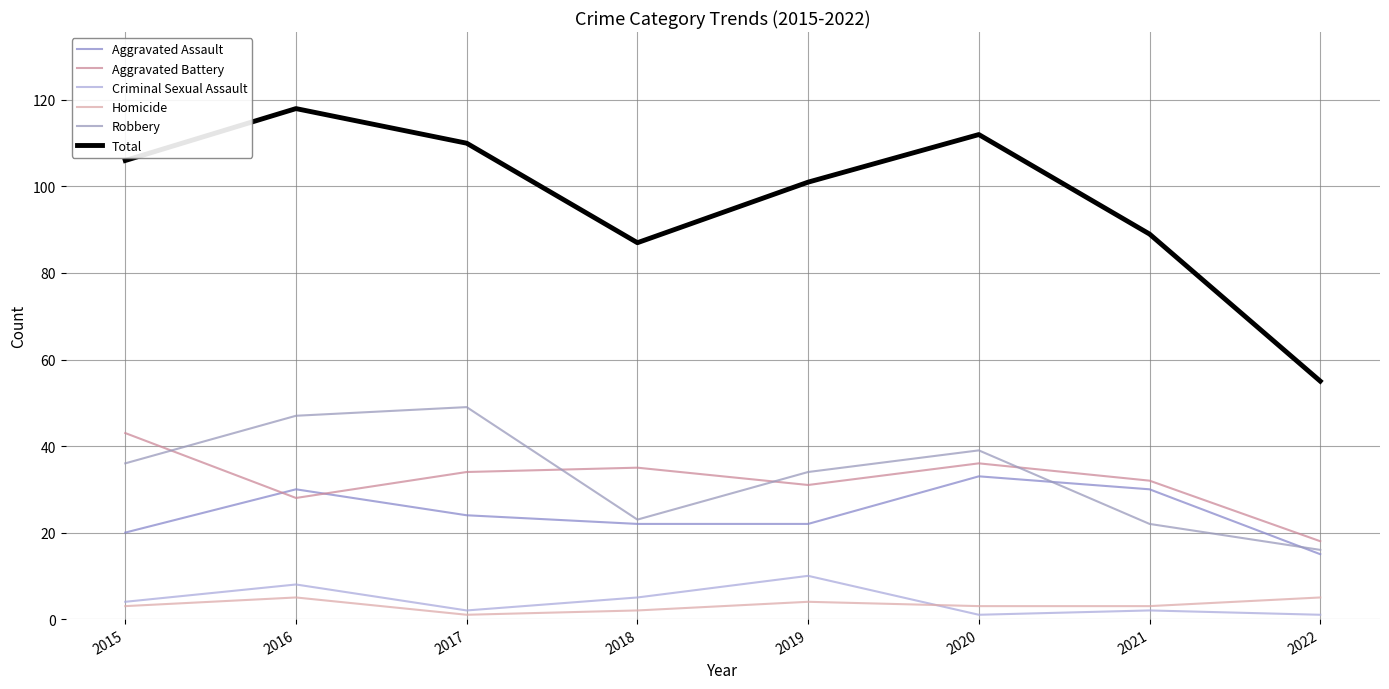

What is the maximum value shown in the chart?

118